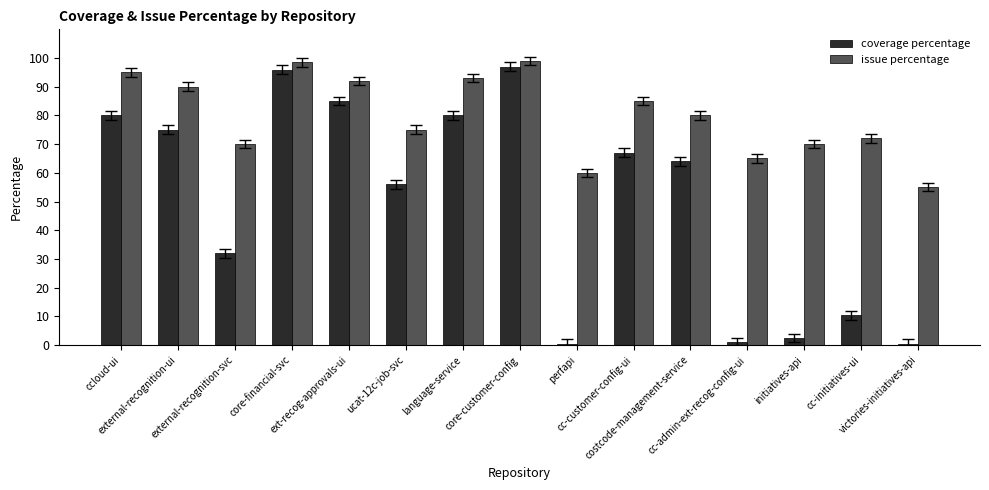

At which label is issue percentage closest to 77?

ucat-12c-job-svc